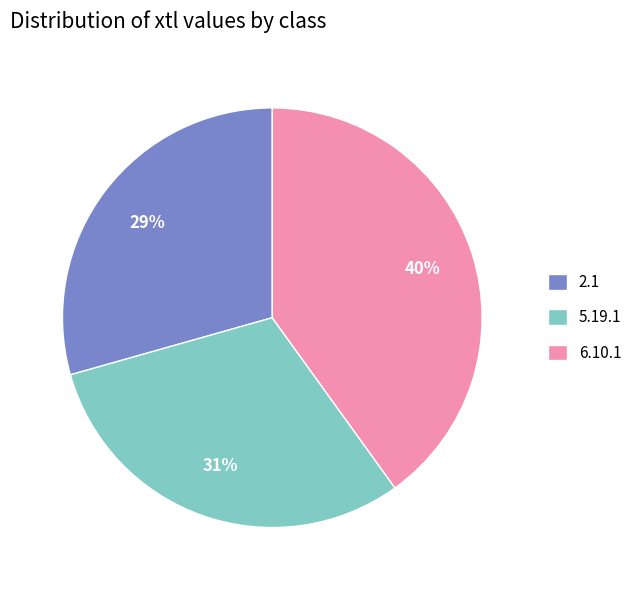

Count the number of slices in the pie.

3